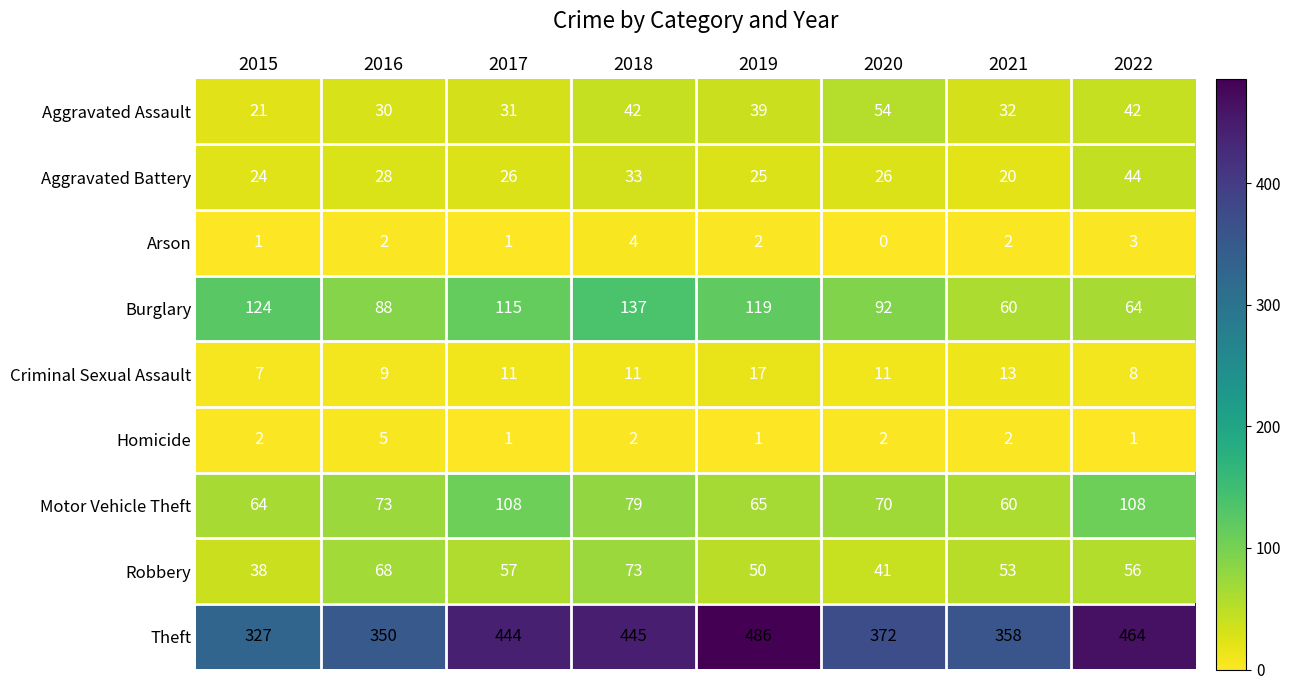

Where does the Robbery series first go above 56?

2016